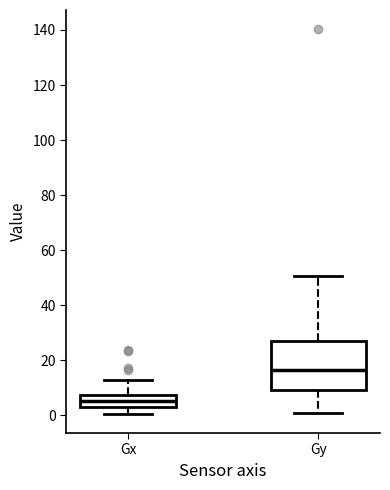

Which box's median line is the lowest?

Gx